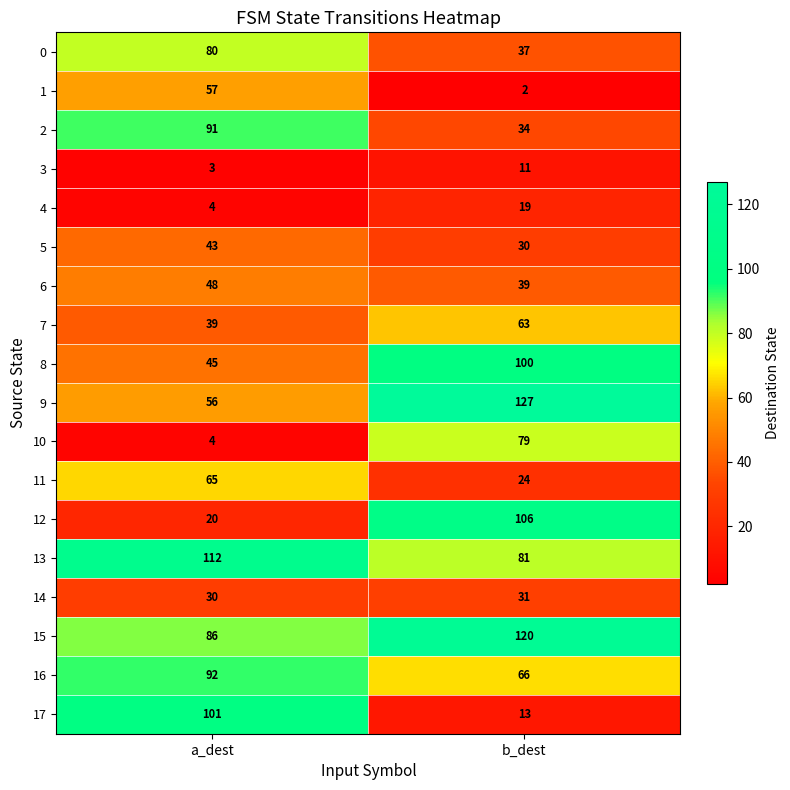

Which category has the highest value in the 16 series?

a_dest